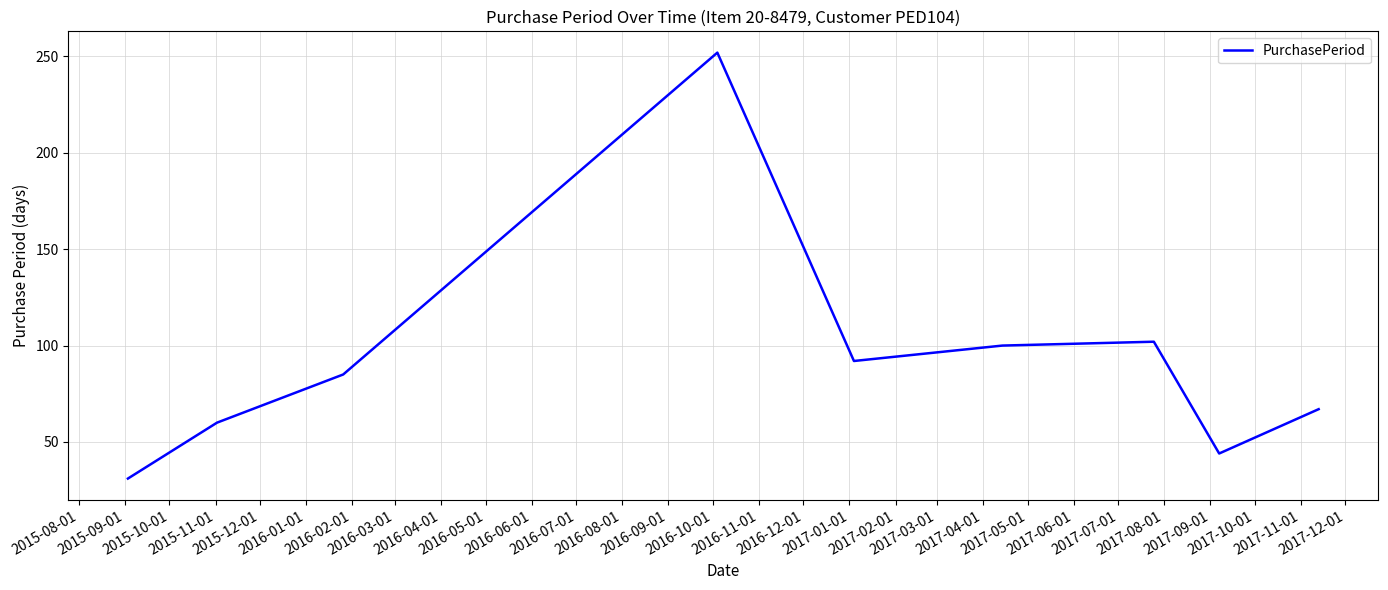

True or false: the data has more than 2 interior local peaks.

False